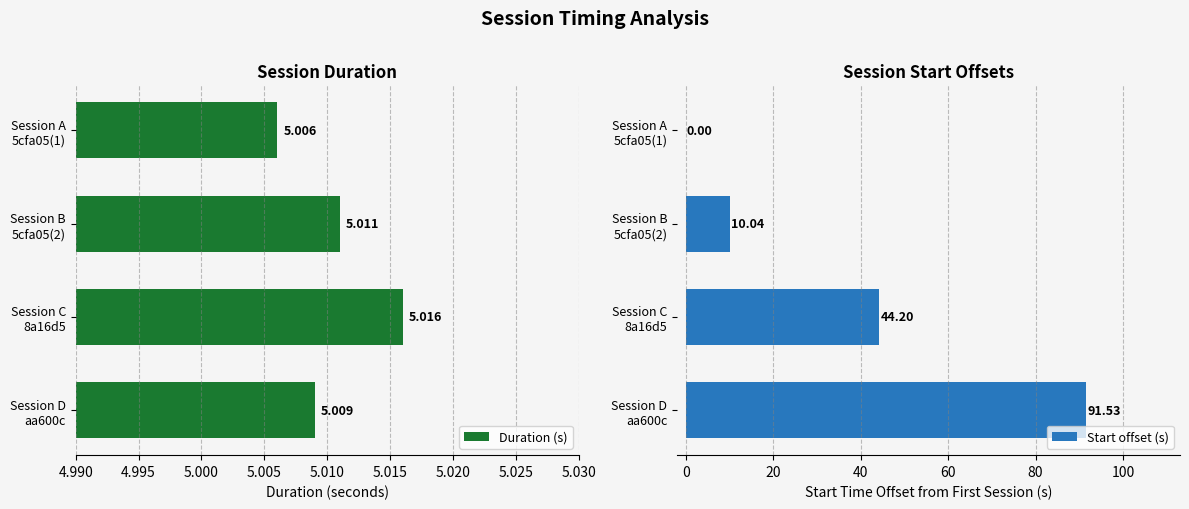

How many values in the Start offset (s) series are below 44?

2